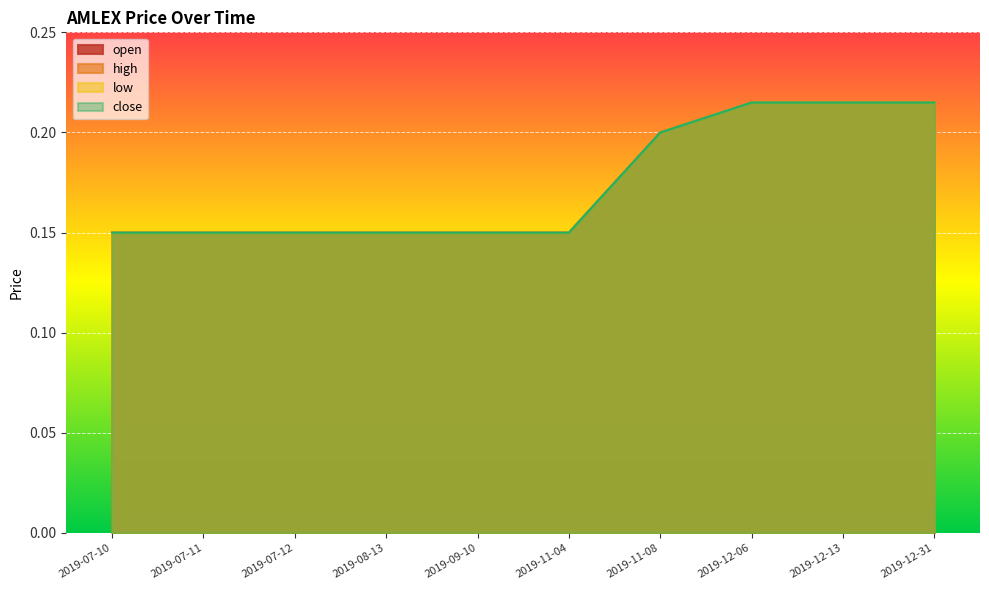

True or false: high and low intersect in this chart.

False